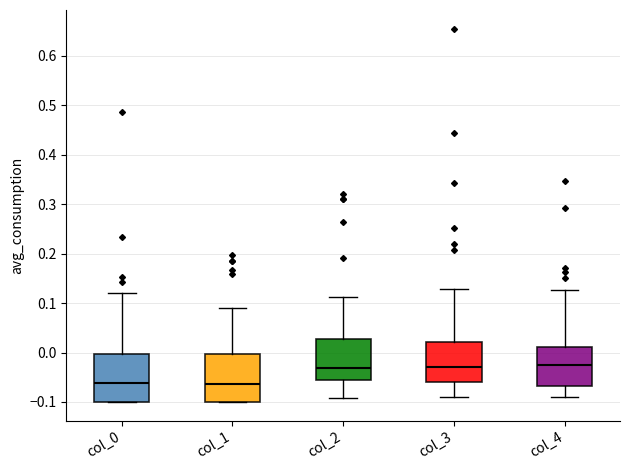

Reading left to right, transcribe this box plot: for each box, give where its median line is, the range the box spans, and where its two whiskers end, as read against the y-axis. The values are not printed on the chart, so give them approximately, as read against the axis.

col_0: median -0.06, box -0.10 to 0.00, whiskers -0.10 to 0.12
col_1: median -0.06, box -0.10 to 0.00, whiskers -0.10 to 0.09
col_2: median -0.03, box -0.06 to 0.03, whiskers -0.09 to 0.11
col_3: median -0.03, box -0.06 to 0.02, whiskers -0.09 to 0.13
col_4: median -0.03, box -0.07 to 0.01, whiskers -0.09 to 0.13